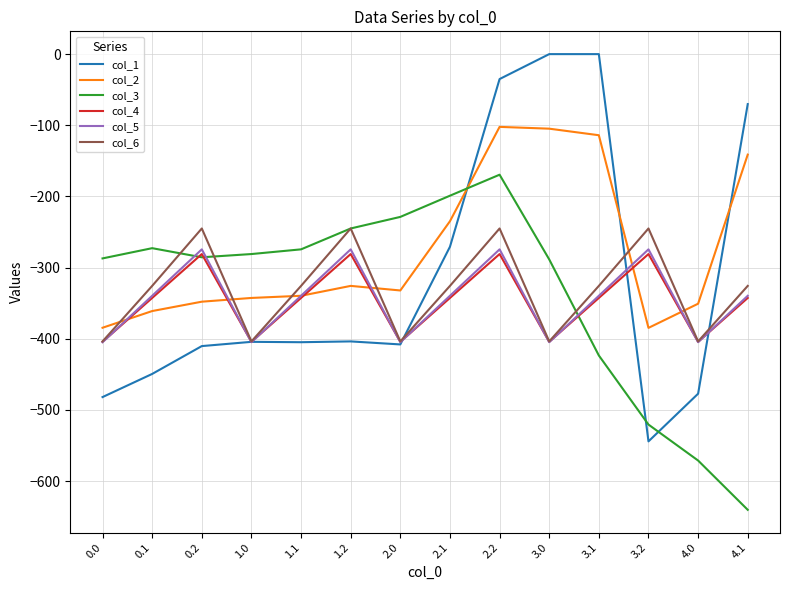

True or false: col_4 and col_2 intersect in this chart.

True